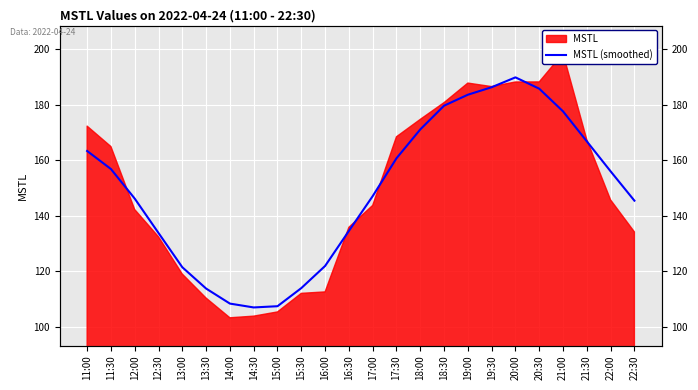

Which has a higher value, 13:30 or 15:30?

15:30